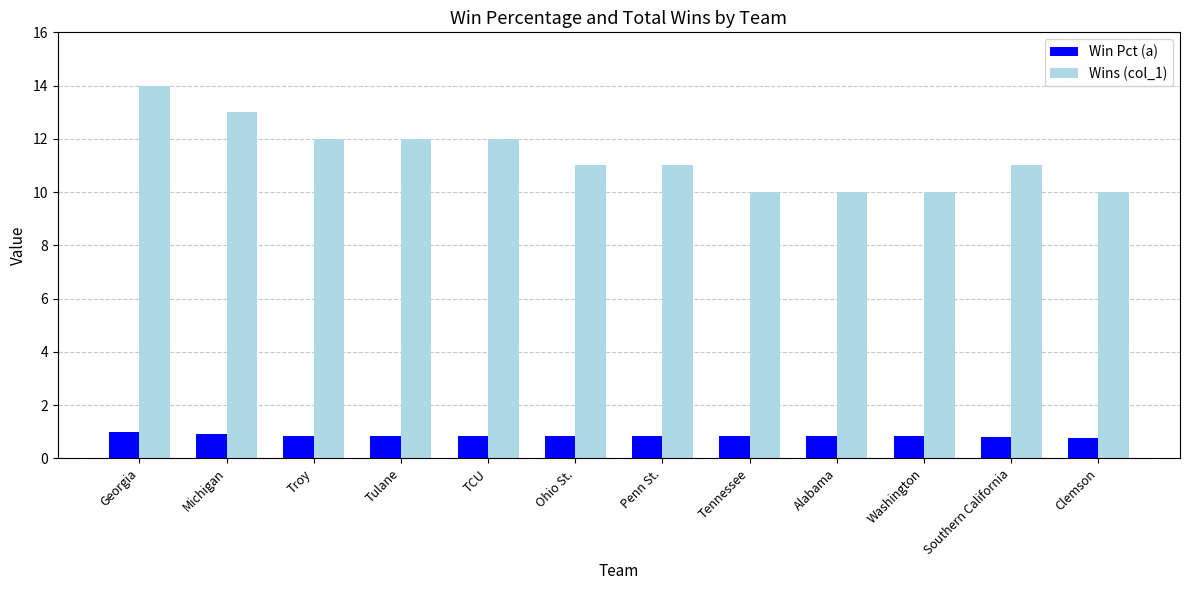

How many bars are there in total?

24